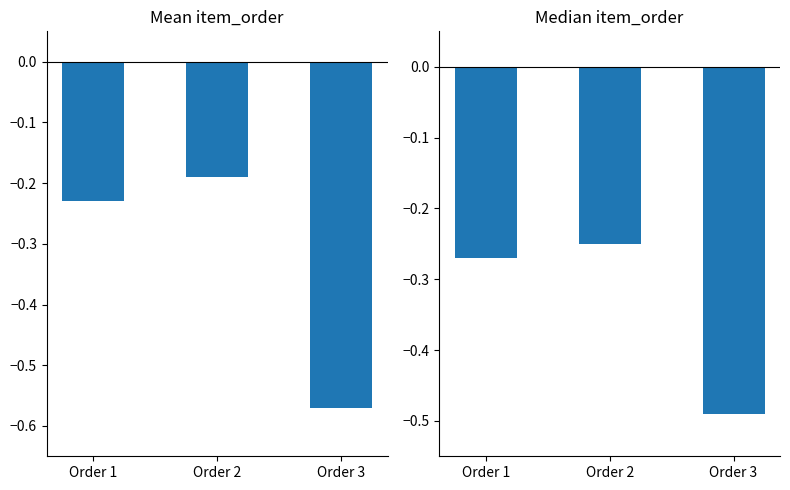

Is the value of Mean item_order at Order 3 greater than the value of Median item_order at Order 1?

No